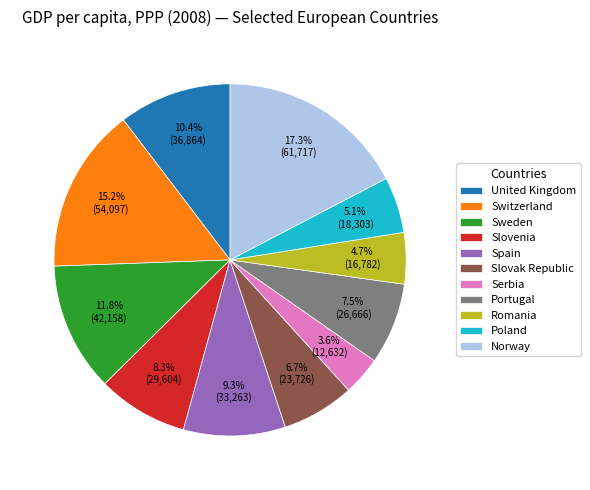

How many slices are in this pie chart?

11